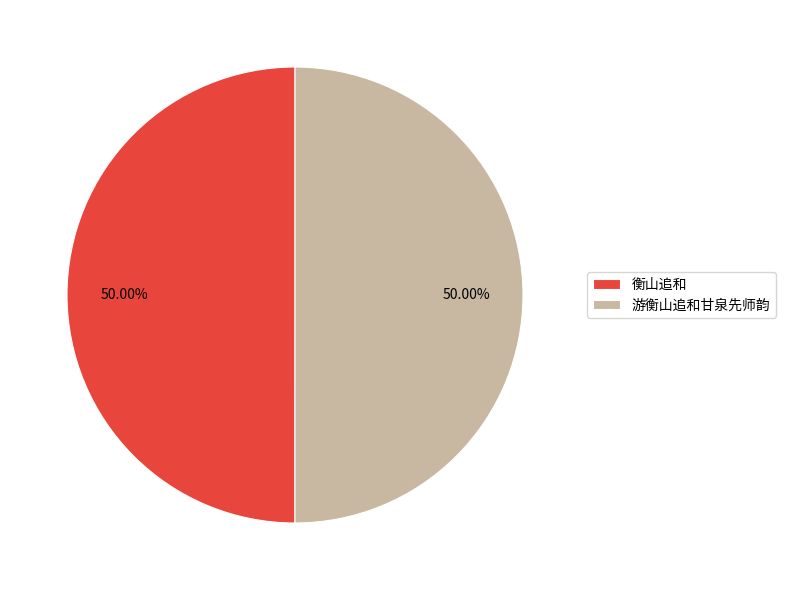

Count the number of slices in the pie.

2